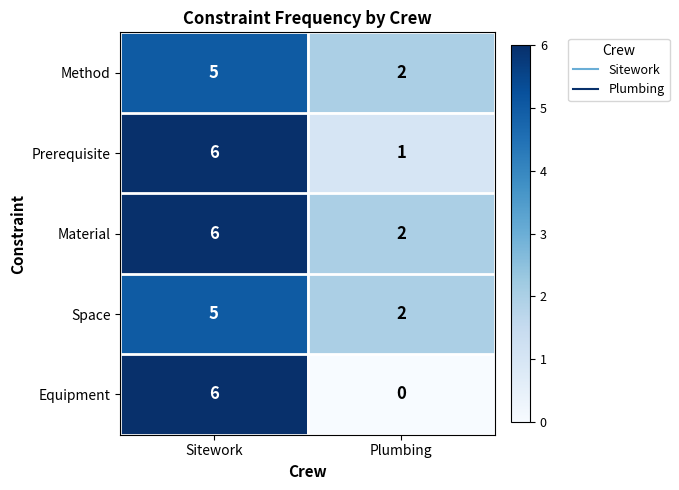

What is the greatest value displayed?

6